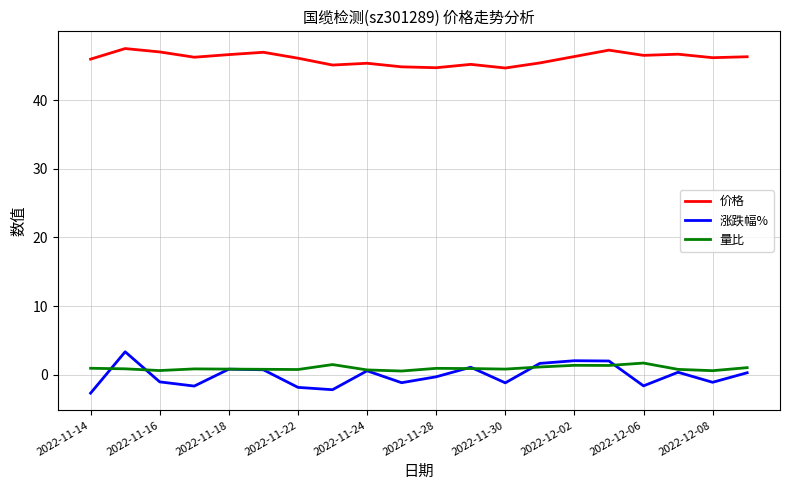

True or false: 量比 and 价格 cross at least once.

False